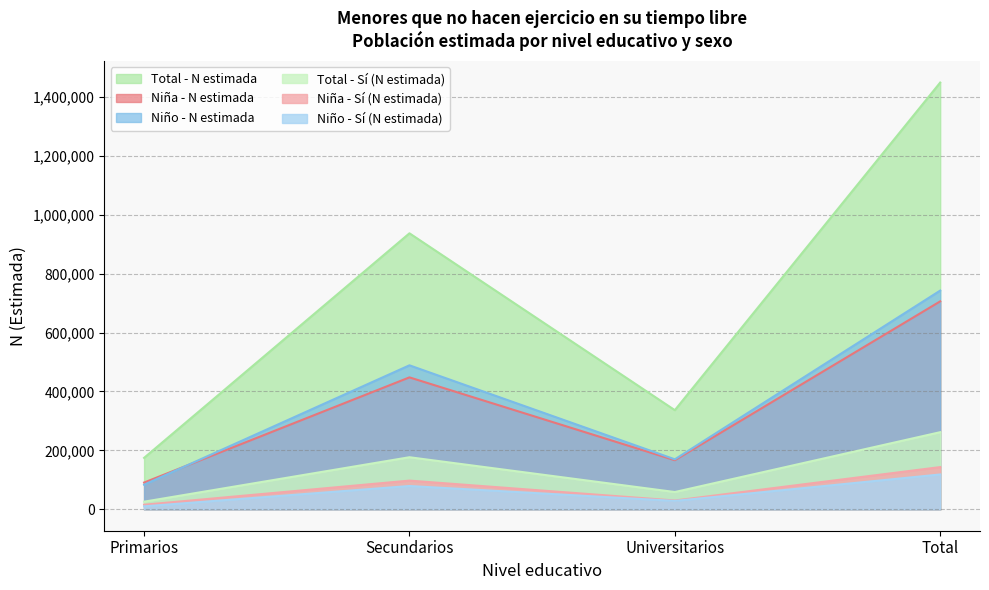

Reading left to right, transcribe all the data shown in this chart.

Niña - N estimada: 91061	447864	166812	705738
Niña - Sí (N estimada): 15730	97610	30110	143451
Niño - N estimada: 83733	488770	169812	742315
Niño - Sí (N estimada): 10376	79312	28759	118446
Total - N estimada: 174794	936634	336625	1448053
Total - Sí (N estimada): 26106	176922	58869	261896